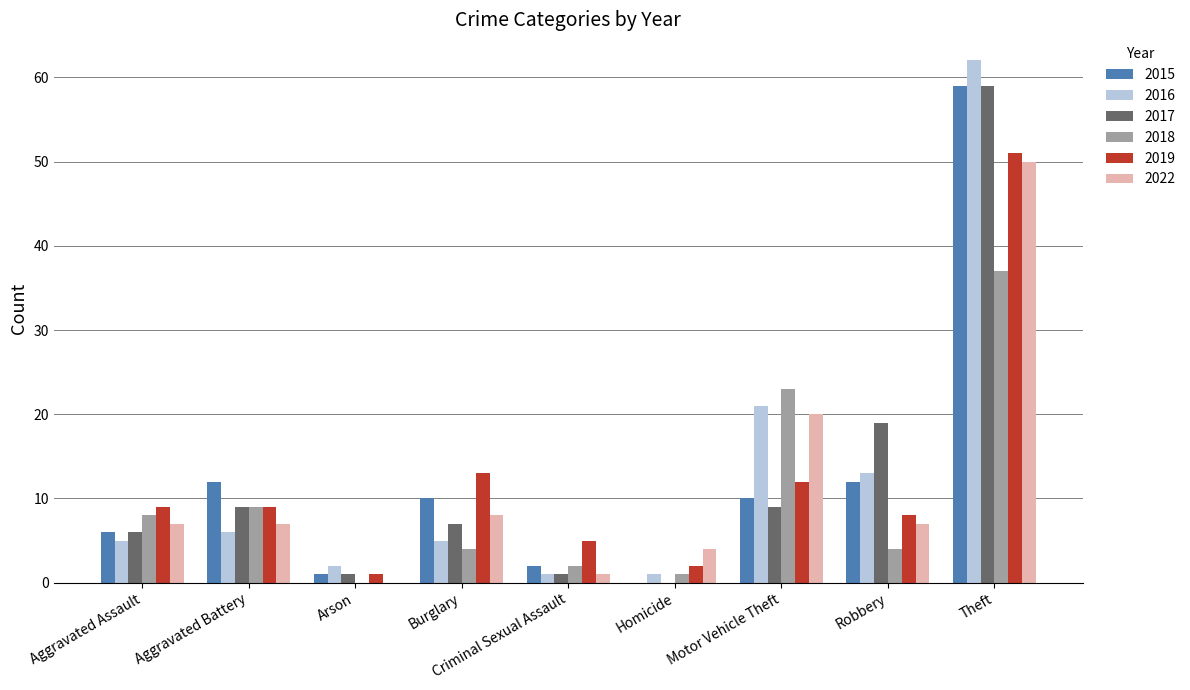

Reading right to left, list all the values displayed in this chart.

2015: Theft=59	Robbery=12	Motor Vehicle Theft=10	Homicide=0	Criminal Sexual Assault=2	Burglary=10	Arson=1	Aggravated Battery=12	Aggravated Assault=6
2016: Theft=62	Robbery=13	Motor Vehicle Theft=21	Homicide=1	Criminal Sexual Assault=1	Burglary=5	Arson=2	Aggravated Battery=6	Aggravated Assault=5
2017: Theft=59	Robbery=19	Motor Vehicle Theft=9	Homicide=0	Criminal Sexual Assault=1	Burglary=7	Arson=1	Aggravated Battery=9	Aggravated Assault=6
2018: Theft=37	Robbery=4	Motor Vehicle Theft=23	Homicide=1	Criminal Sexual Assault=2	Burglary=4	Arson=0	Aggravated Battery=9	Aggravated Assault=8
2019: Theft=51	Robbery=8	Motor Vehicle Theft=12	Homicide=2	Criminal Sexual Assault=5	Burglary=13	Arson=1	Aggravated Battery=9	Aggravated Assault=9
2022: Theft=50	Robbery=7	Motor Vehicle Theft=20	Homicide=4	Criminal Sexual Assault=1	Burglary=8	Arson=0	Aggravated Battery=7	Aggravated Assault=7